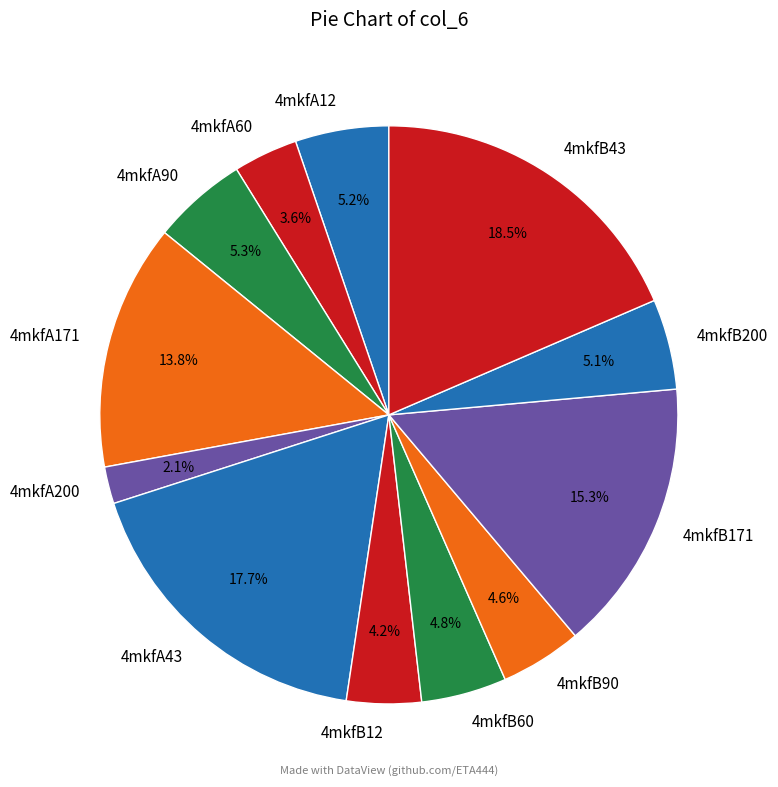

Which has a higher value, 4mkfB12 or 4mkfA171?

4mkfA171